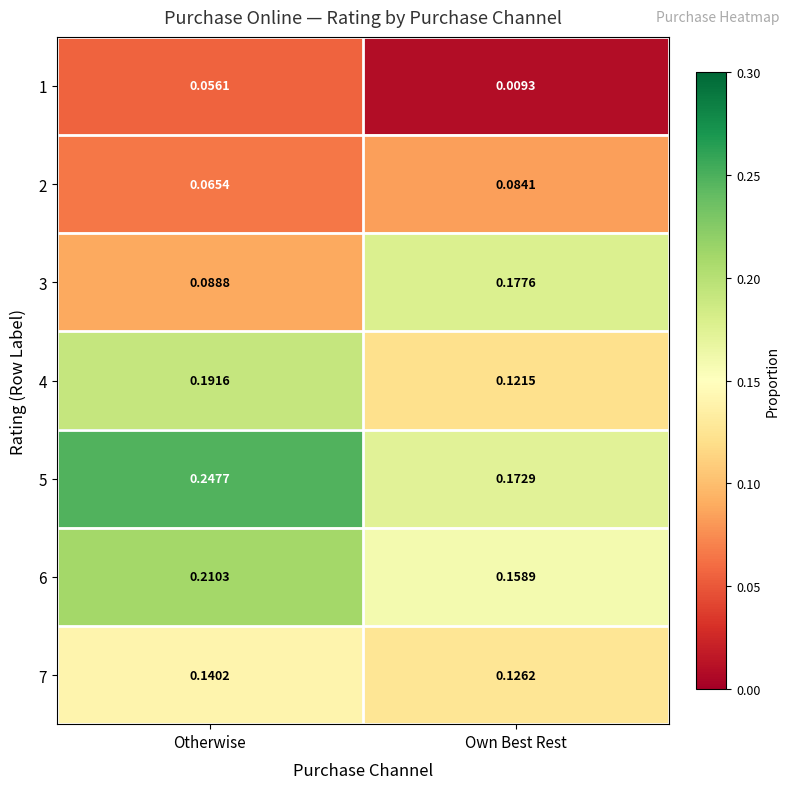

Which category has the lowest value in the 4 series?

Own Best Rest